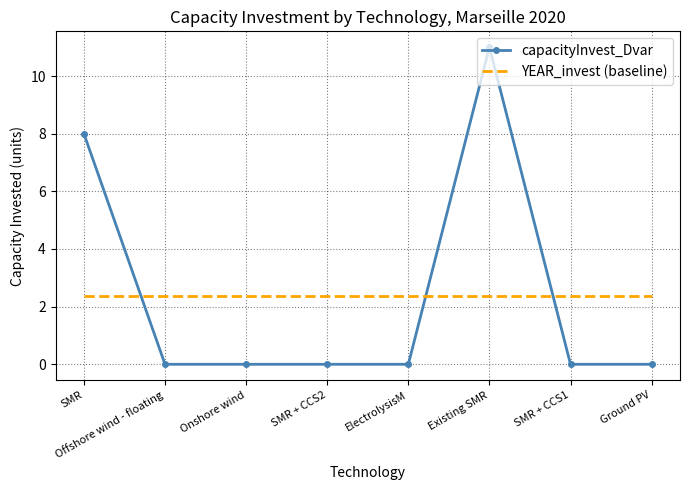

Reading right to left, what are all the values shown in this chart?

capacityInvest_Dvar: Ground PV=0.0	SMR + CCS1=0.0	Existing SMR=11.0	ElectrolysisM=0.0	SMR + CCS2=0.0	Onshore wind=0.0	Offshore wind - floating=0.0	SMR=8.0
YEAR_invest (baseline): Ground PV=2.4	SMR + CCS1=2.4	Existing SMR=2.4	ElectrolysisM=2.4	SMR + CCS2=2.4	Onshore wind=2.4	Offshore wind - floating=2.4	SMR=2.4